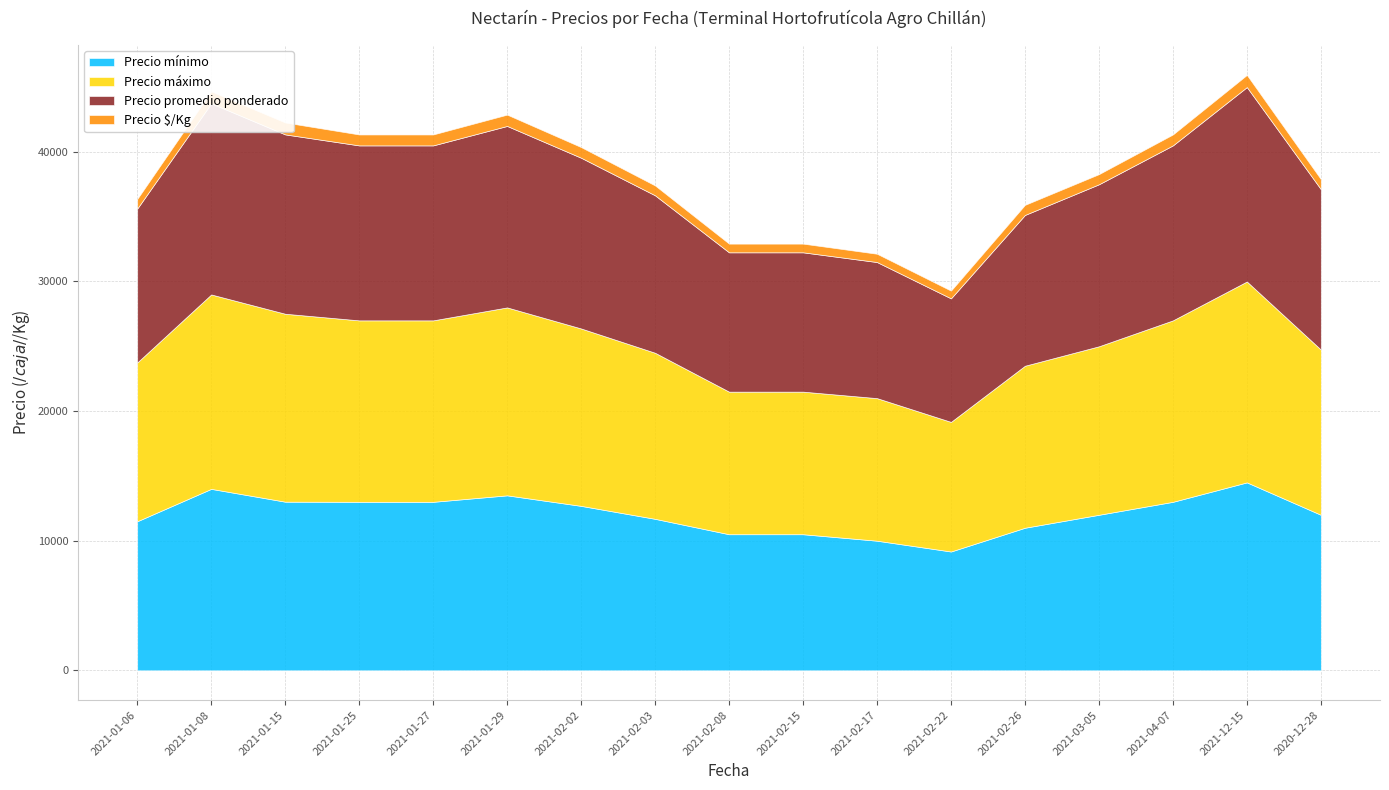

Reading left to right, extract all data points from this chart.

Precio mínimo: 2021-01-06=11500	2021-01-08=14000	2021-01-15=13011	2021-01-25=13000	2021-01-27=13000	2021-01-29=13500	2021-02-02=12688	2021-02-03=11688	2021-02-08=10500	2021-02-15=10500	2021-02-17=10000	2021-02-22=9167	2021-02-26=11000	2021-03-05=12000	2021-04-07=13000	2021-12-15=14500	2020-12-28=12000
Precio máximo: 2021-01-06=12250	2021-01-08=15000	2021-01-15=14500	2021-01-25=14000	2021-01-27=14000	2021-01-29=14500	2021-02-02=13688	2021-02-03=12813	2021-02-08=11000	2021-02-15=11000	2021-02-17=11000	2021-02-22=10000	2021-02-26=12500	2021-03-05=13000	2021-04-07=14000	2021-12-15=15500	2020-12-28=12750
Precio promedio ponderado: 2021-01-06=11875	2021-01-08=14750	2021-01-15=13838	2021-01-25=13500	2021-01-27=13500	2021-01-29=14000	2021-02-02=13172	2021-02-03=12148	2021-02-08=10750	2021-02-15=10750	2021-02-17=10500	2021-02-22=9531	2021-02-26=11633	2021-03-05=12500	2021-04-07=13500	2021-12-15=15000	2020-12-28=12375
Precio $/Kg: 2021-01-06=742	2021-01-08=922	2021-01-15=920	2021-01-25=844	2021-01-27=844	2021-01-29=875	2021-02-02=823	2021-02-03=760	2021-02-08=672	2021-02-15=672	2021-02-17=641	2021-02-22=598	2021-02-26=779	2021-03-05=782	2021-04-07=844	2021-12-15=938	2020-12-28=773